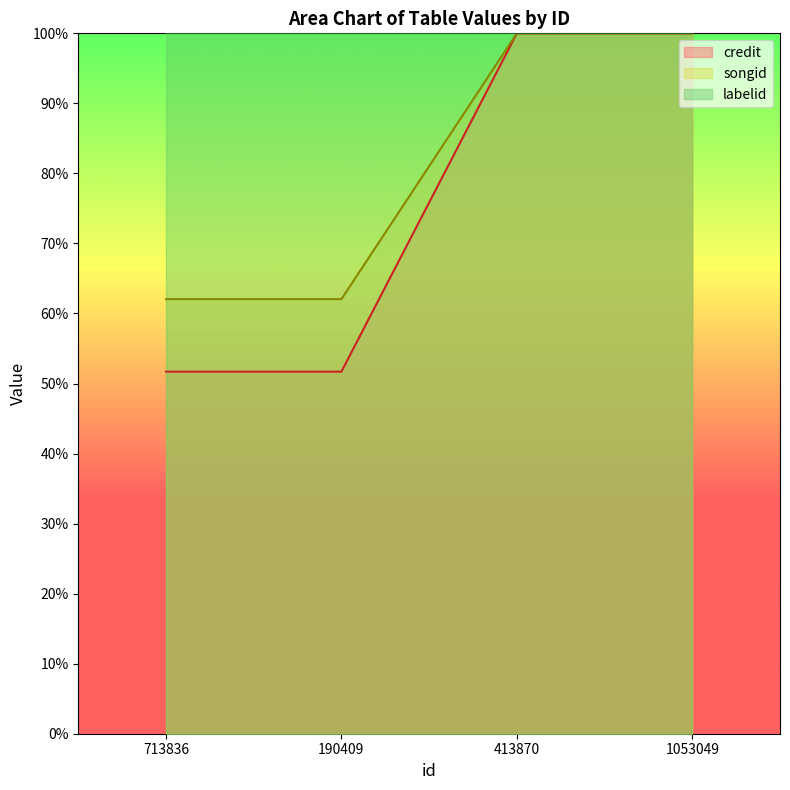

What is the total value across all series at 413870?

300.0